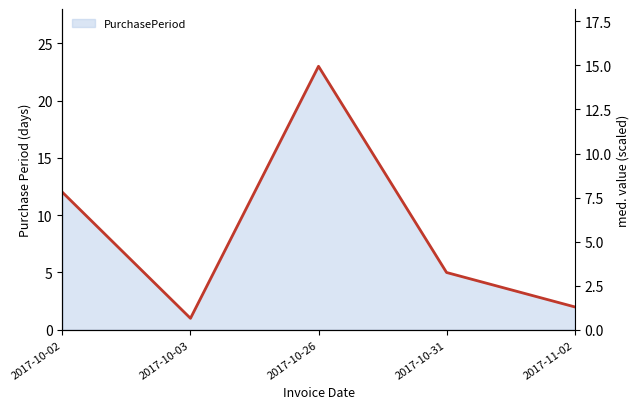

How many interior local peaks (higher than both neighbors) does the data have?

1